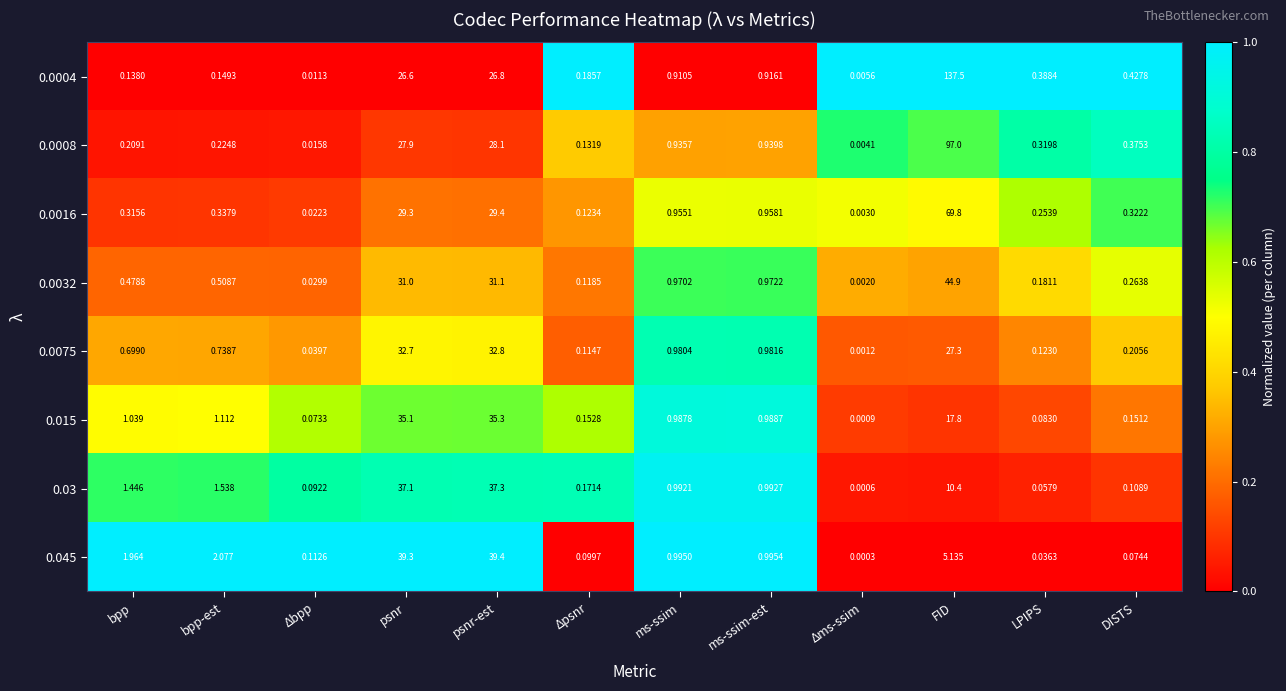

At which category is the sum across all series the highest?

FID